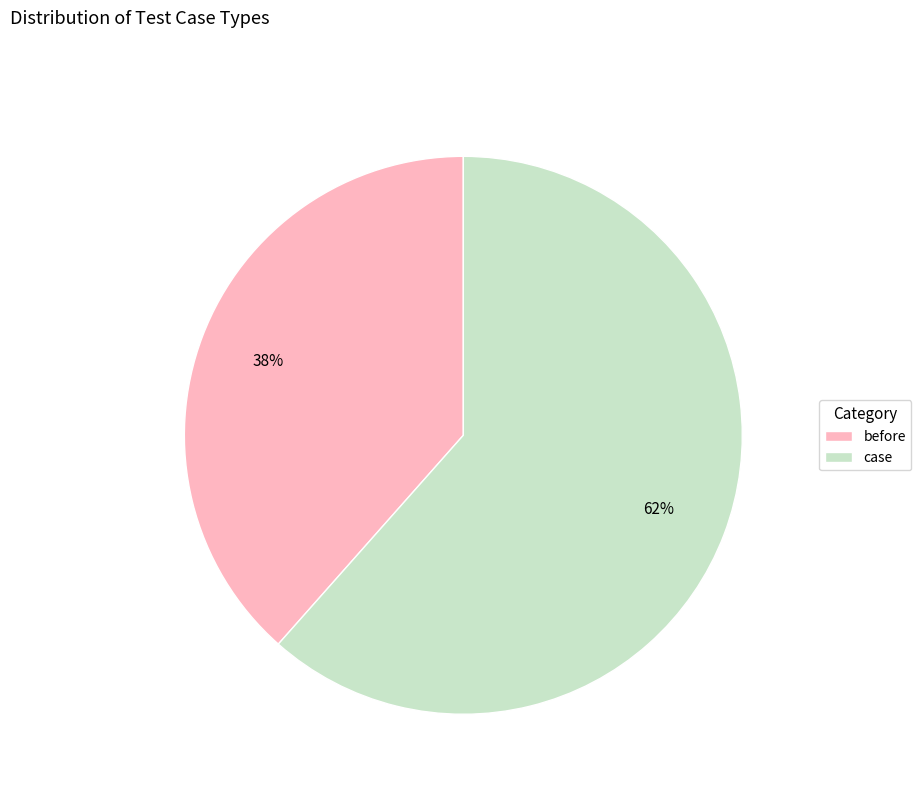

Rank the categories by value from highest to lowest.

case, before